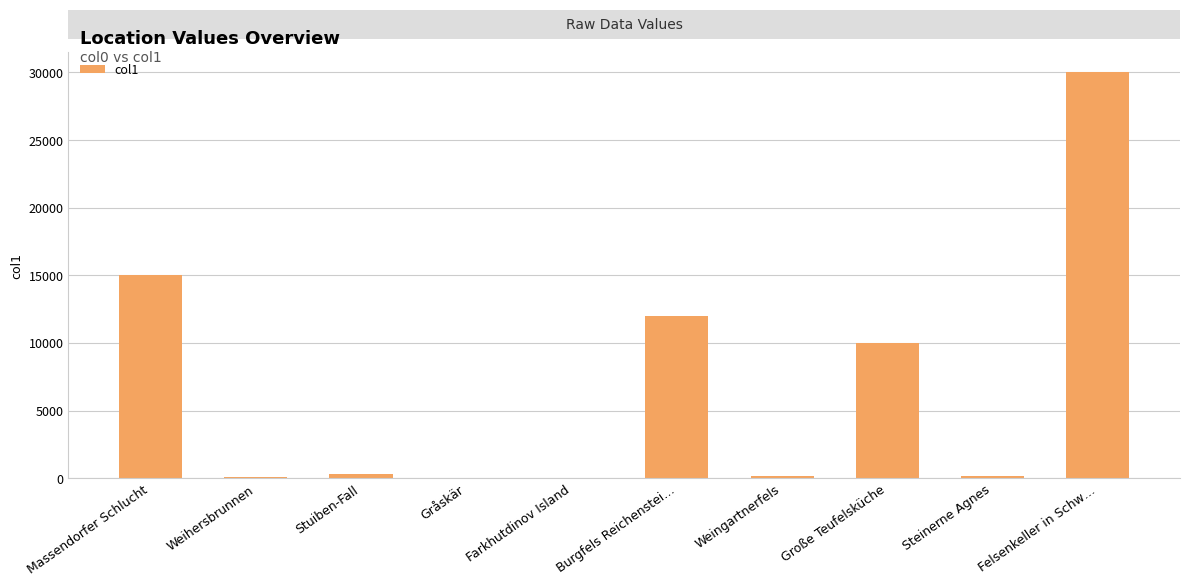

The value at Felsenkeller in Schw… is 30000.0. True or false?

True